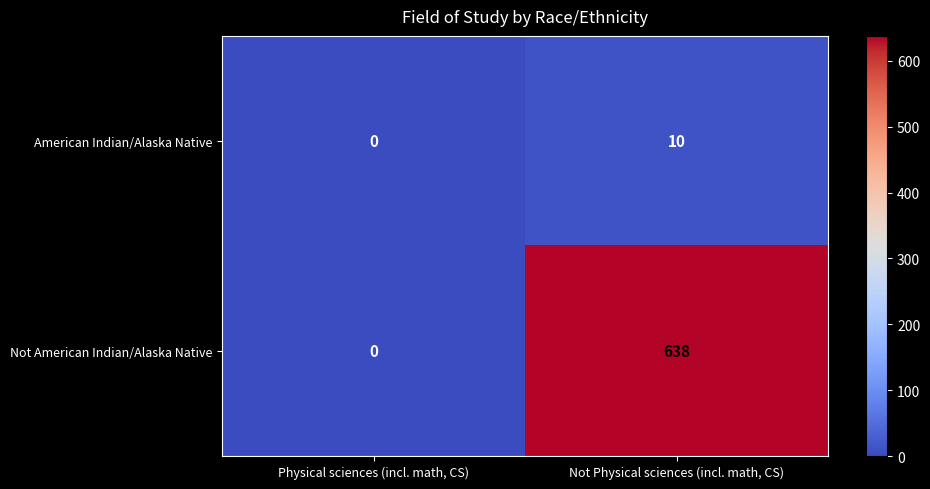

How many data points in American Indian/Alaska Native are less than 10?

1